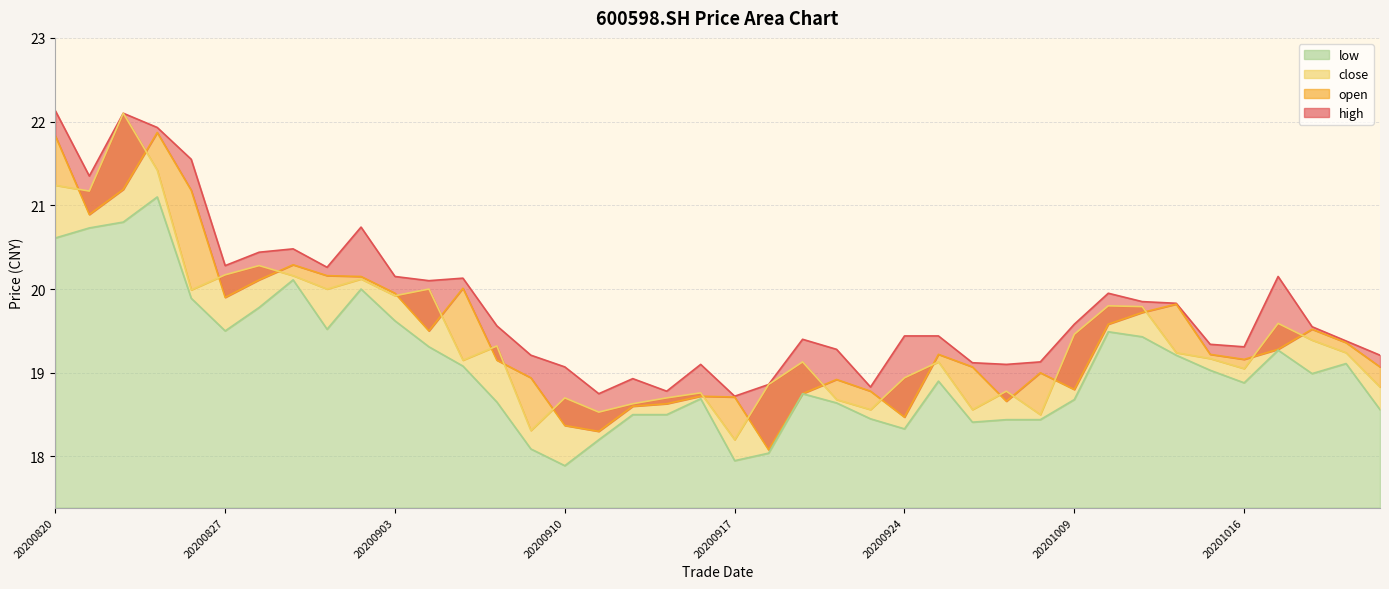

What is the maximum value shown in the chart?

22.1